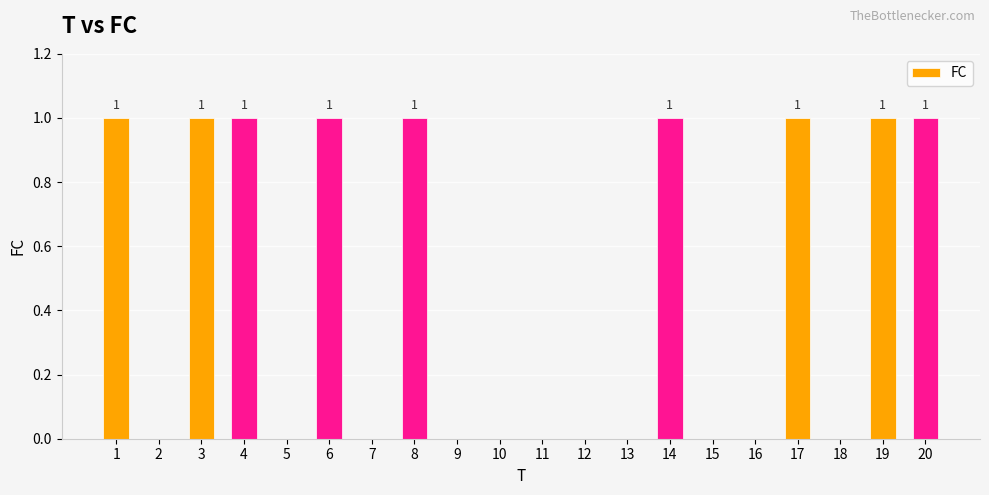

The chart shows a value of 0 at 1. True or false?

False